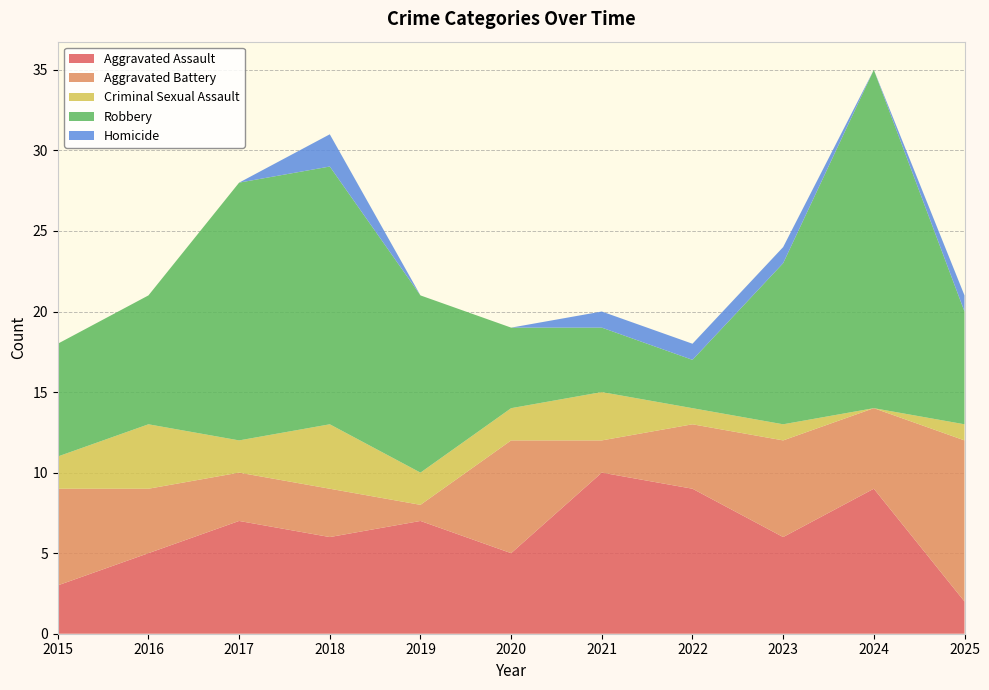

Reading left to right, what are all the values shown in this chart?

Aggravated Assault: 2015=3	2016=5	2017=7	2018=6	2019=7	2020=5	2021=10	2022=9	2023=6	2024=9	2025=2
Aggravated Battery: 2015=6	2016=4	2017=3	2018=3	2019=1	2020=7	2021=2	2022=4	2023=6	2024=5	2025=10
Criminal Sexual Assault: 2015=2	2016=4	2017=2	2018=4	2019=2	2020=2	2021=3	2022=1	2023=1	2024=0	2025=1
Robbery: 2015=7	2016=8	2017=16	2018=16	2019=11	2020=5	2021=4	2022=3	2023=10	2024=21	2025=7
Homicide: 2015=0	2016=0	2017=0	2018=2	2019=0	2020=0	2021=1	2022=1	2023=1	2024=0	2025=1